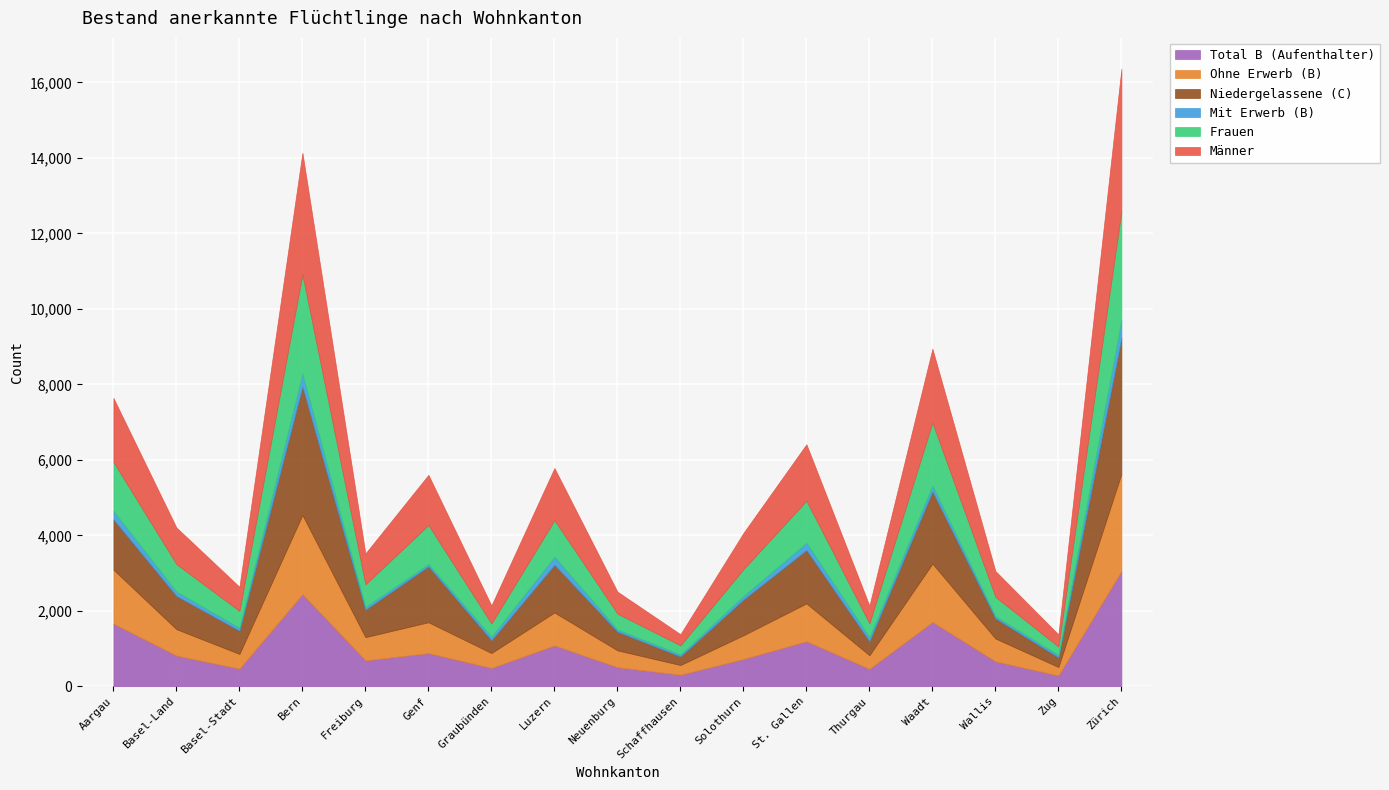

What is the label of the 16th point from the left?

Zug